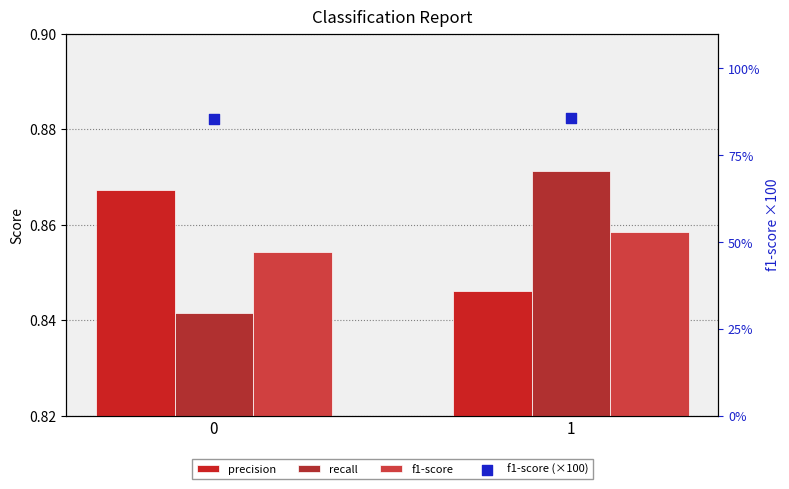

At how many categories does at least one series exceed 42?

2